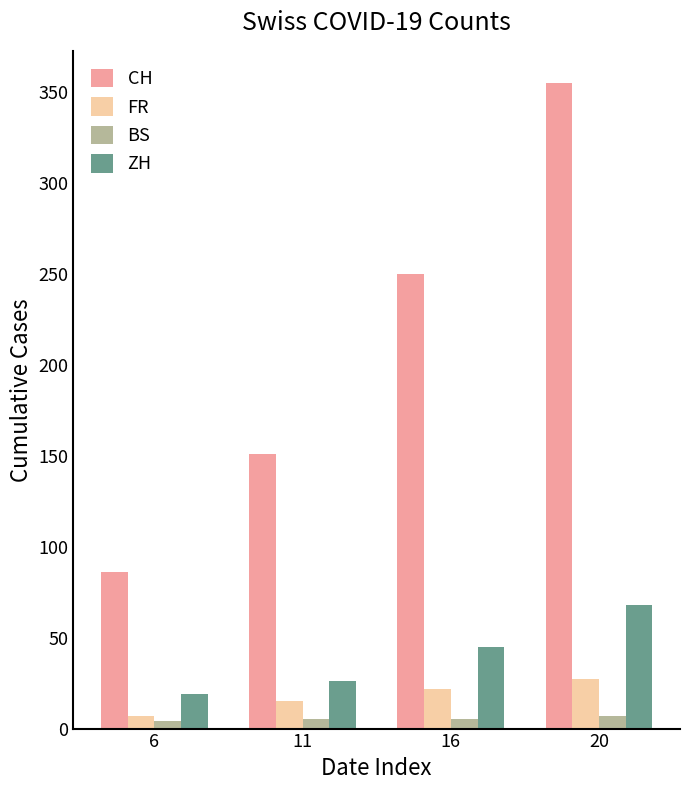

Count the ZH values in the range 26 to 68.

3